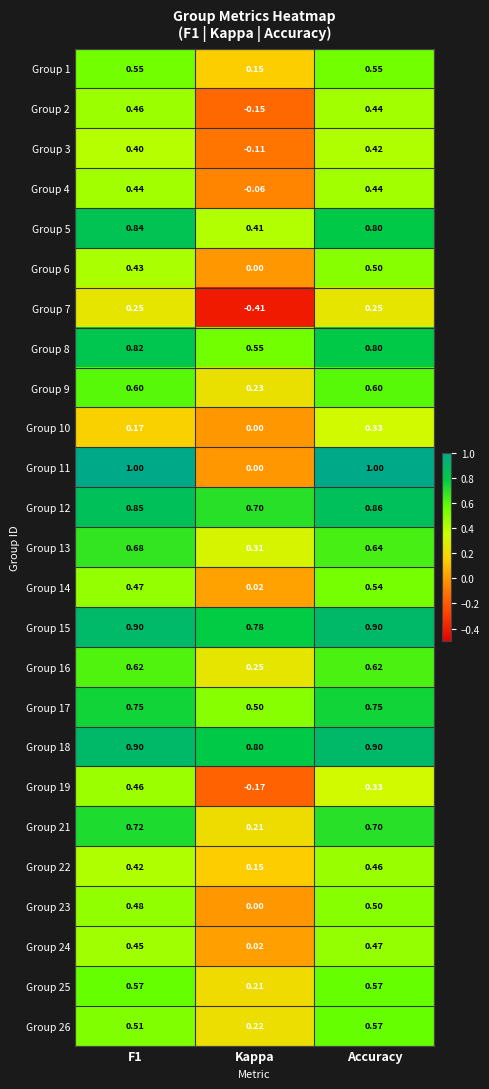

At how many categories does at least one series exceed 0?

3